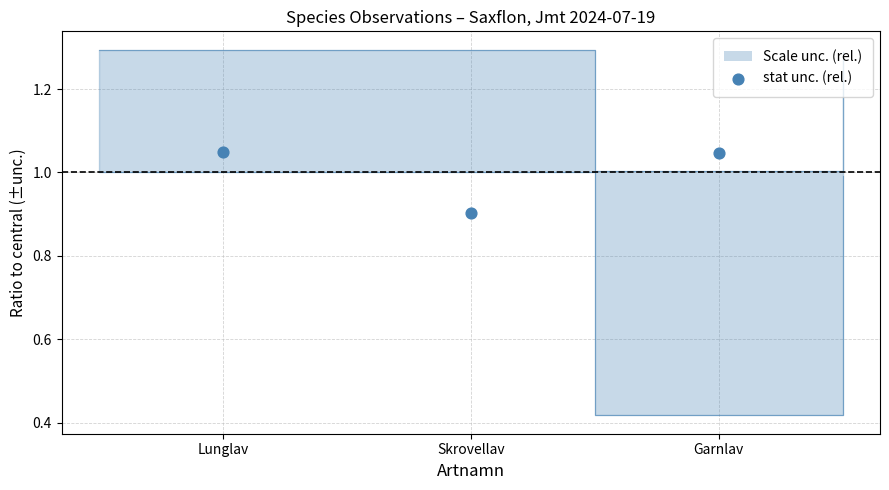

Between Garnlav and Lunglav, which is larger?

Lunglav